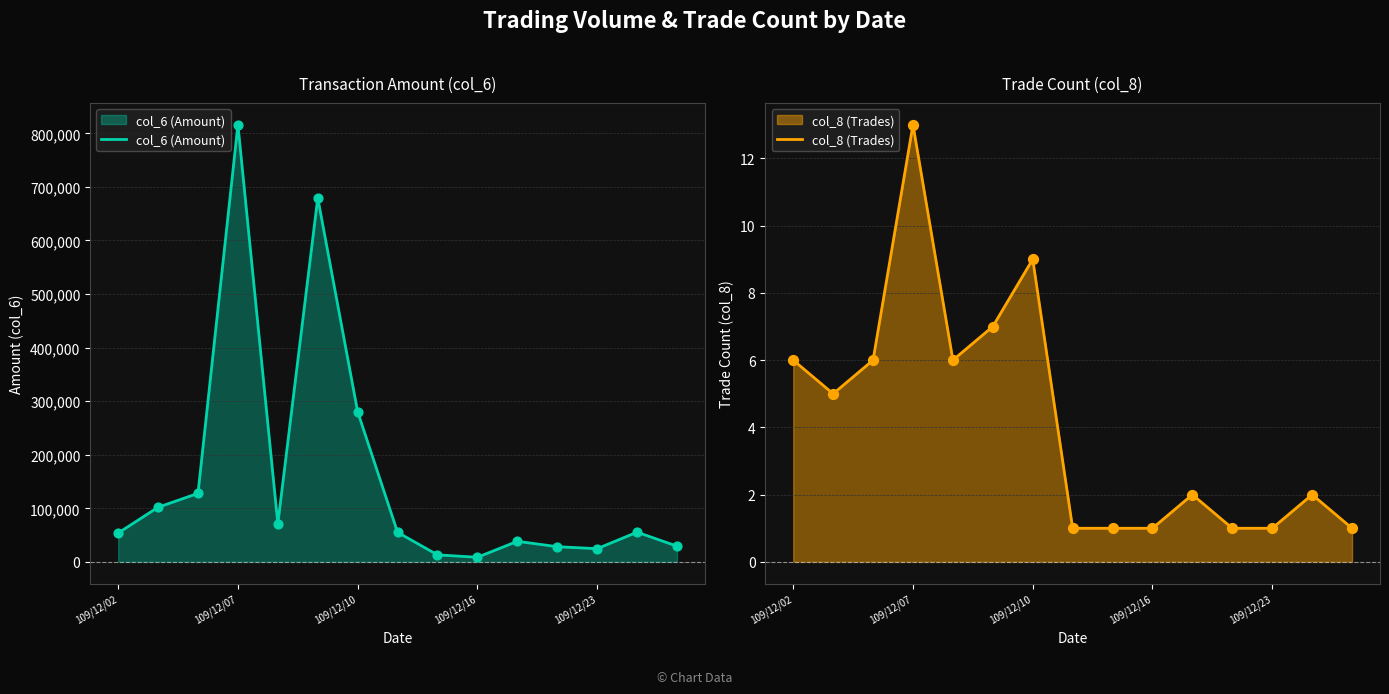

The value of col_8 (Trades) at 109/12/02 is 9. True or false?

False